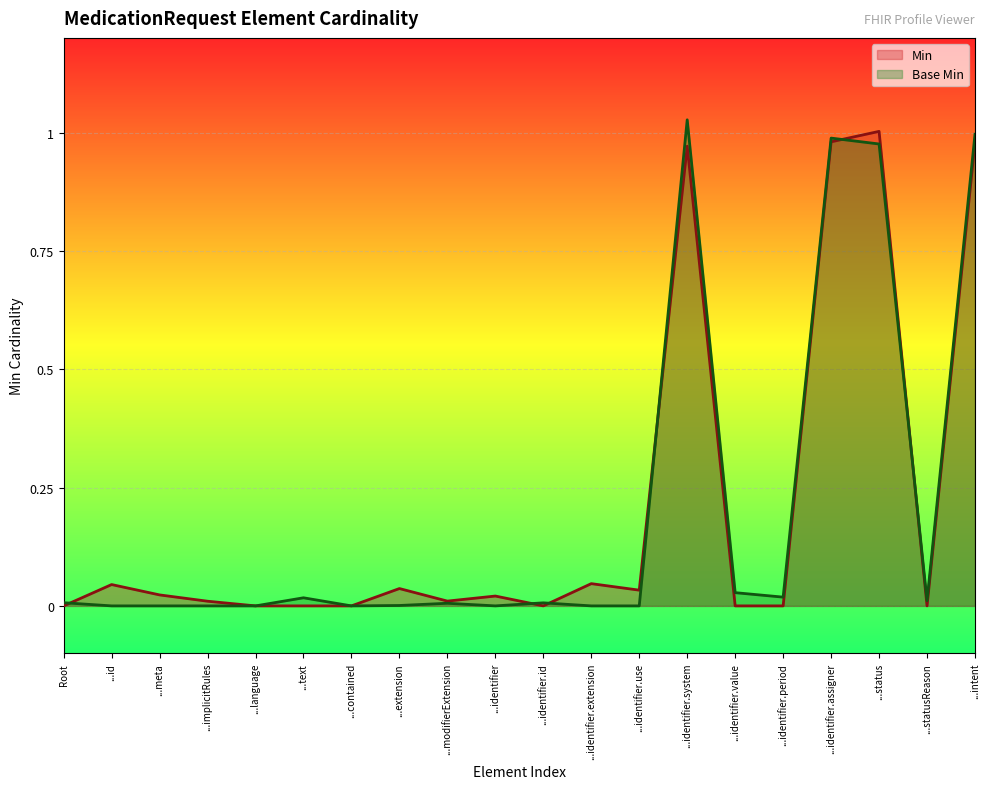

The value of Min at ...identifier is -0.4. True or false?

False